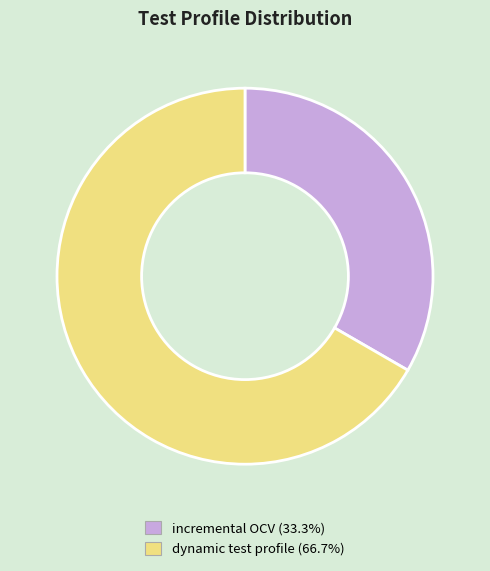

Rank the categories by value from highest to lowest.

dynamic test profile, incremental OCV